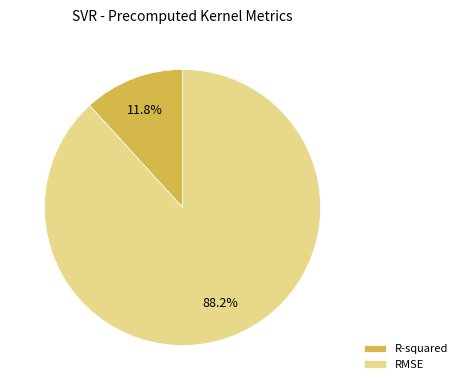

To the nearest percent, what is the combined percentage of RMSE and R-squared?

100%